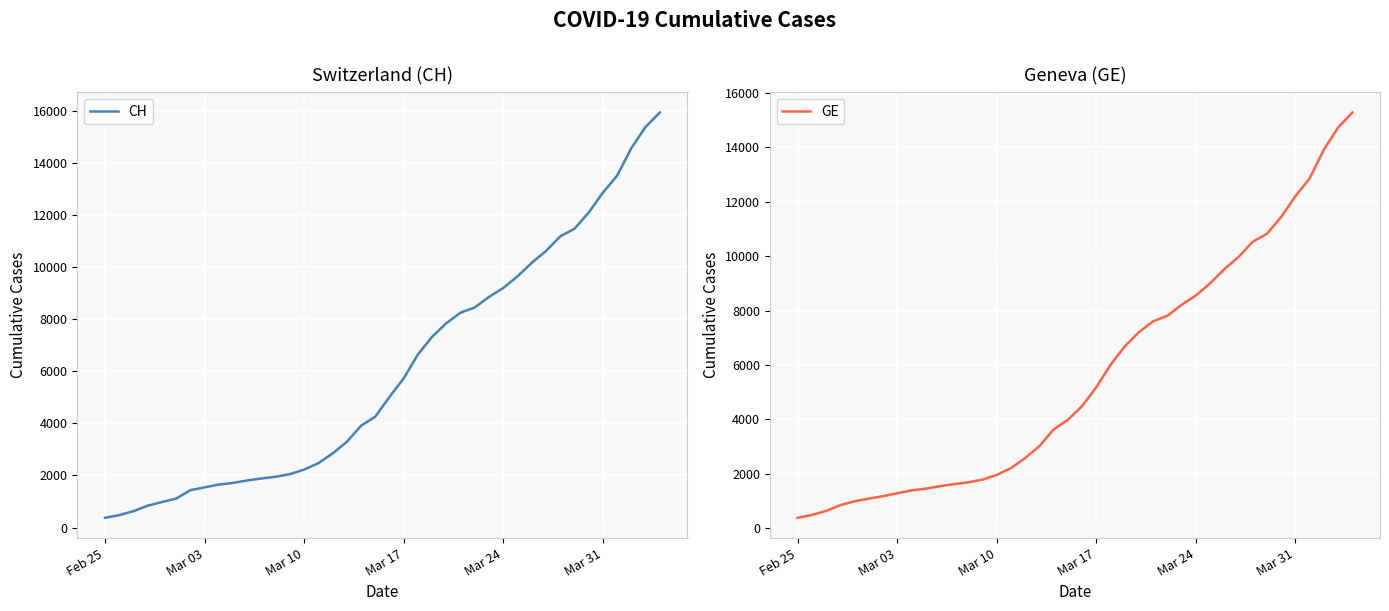

True or false: CH and GE intersect in this chart.

False